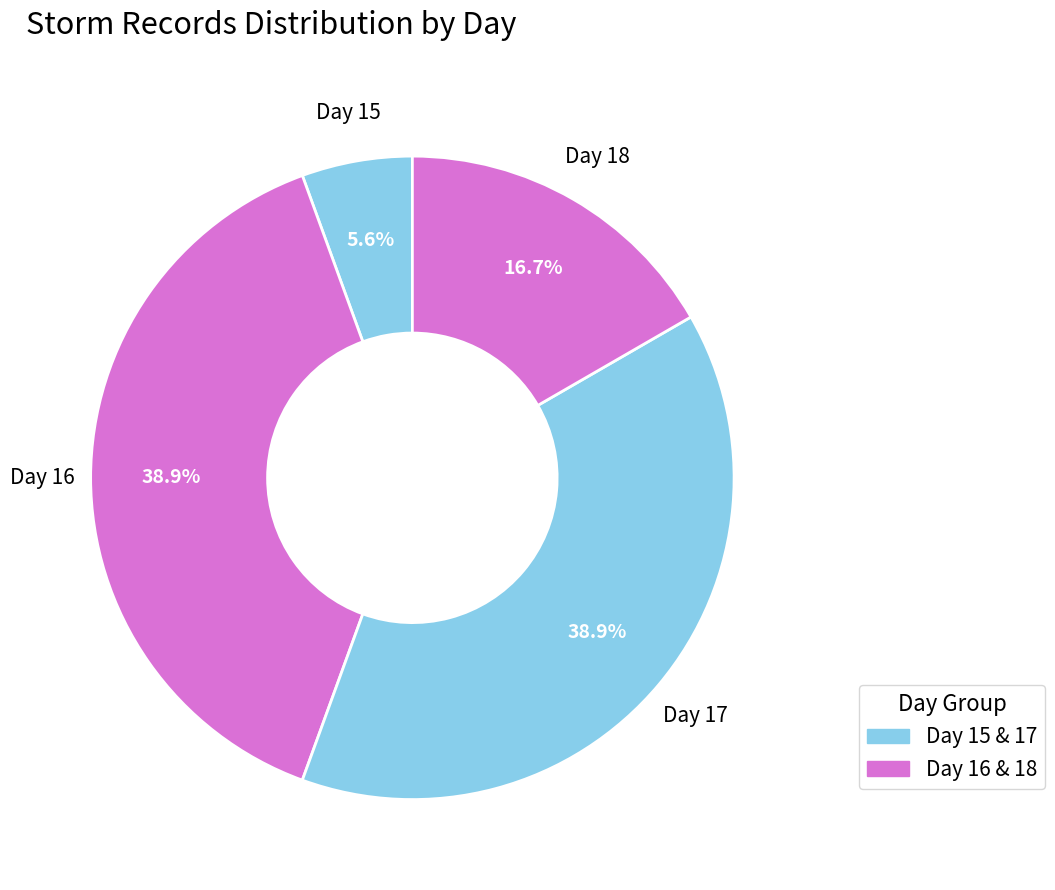

Approximately how many times larger is the value at Day 16 compared to Day 18?

2.3